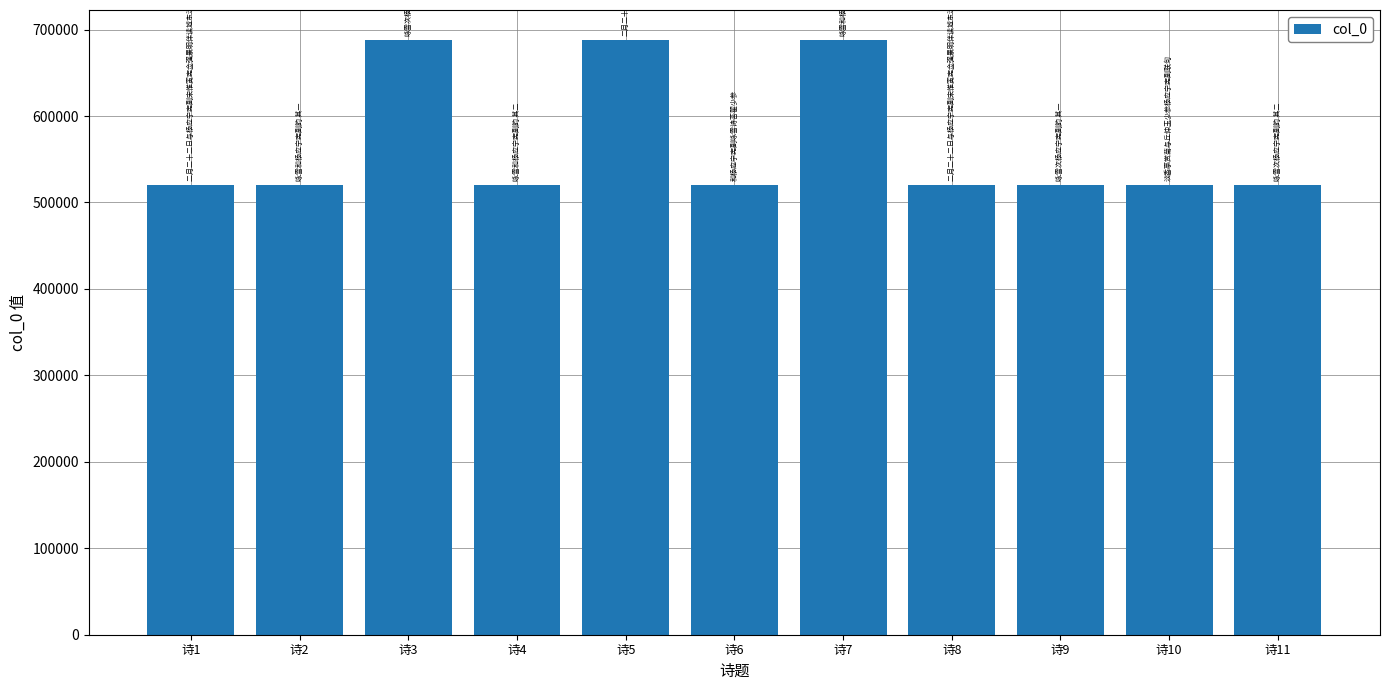

What is the greatest value displayed?

688218